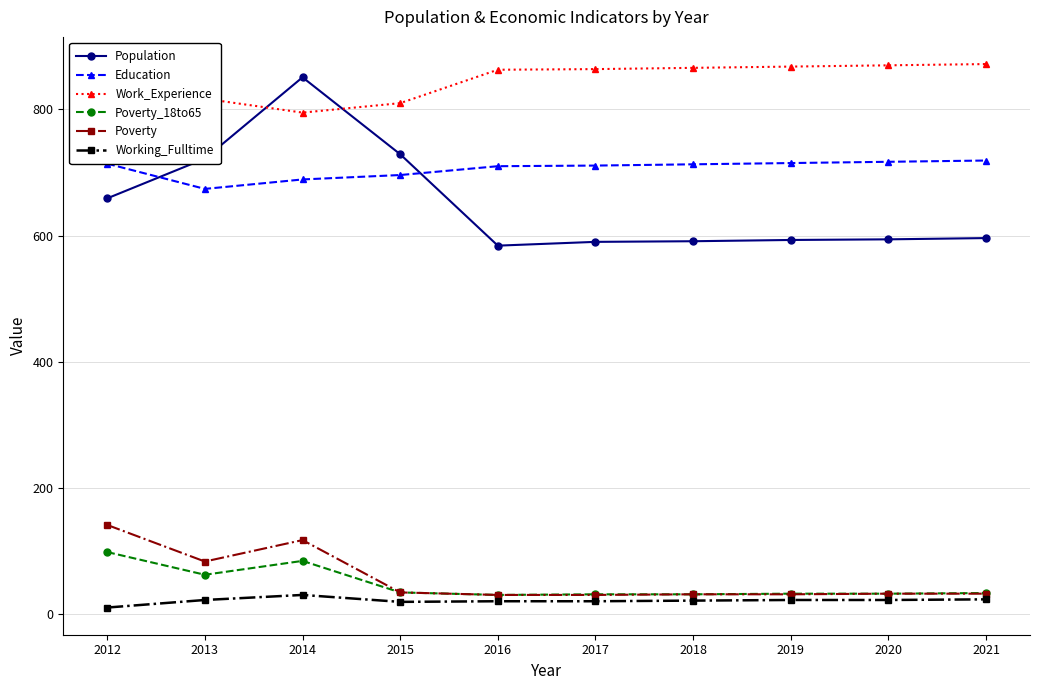

At which category is the sum across all series the highest?

2014